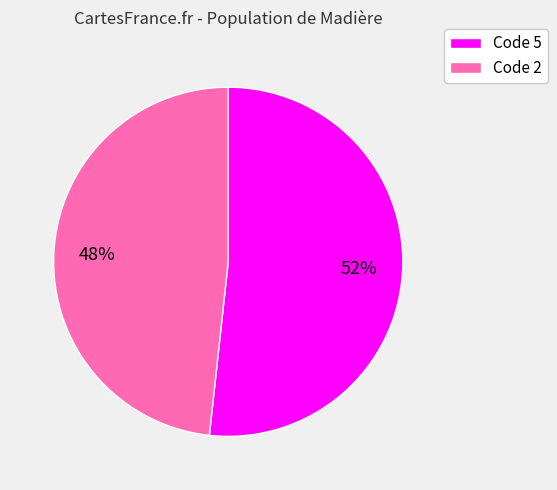

Do Code 2 and Code 5 together represent more than half of the pie?

Yes